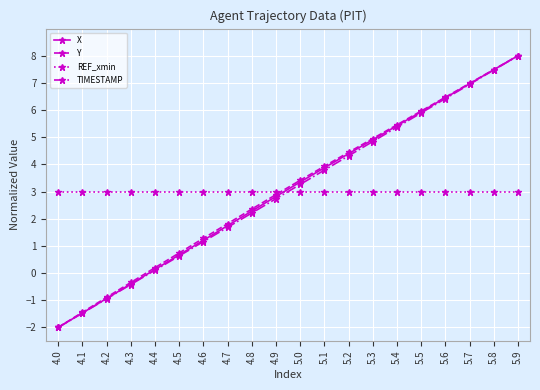

The REF_xmin series shows 3.0 at 5.8. True or false?

True